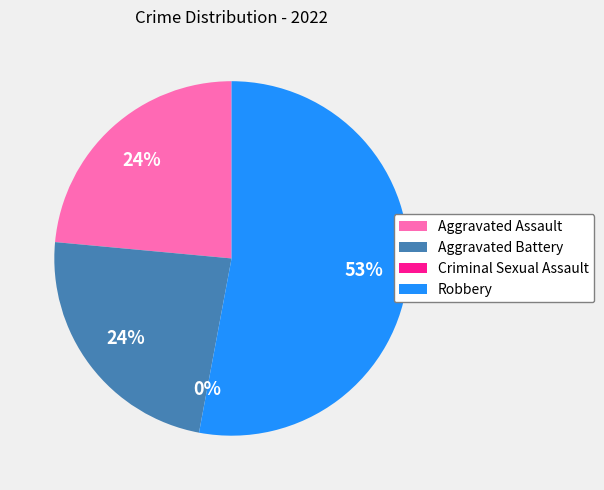

Which category accounts for the majority?

Robbery